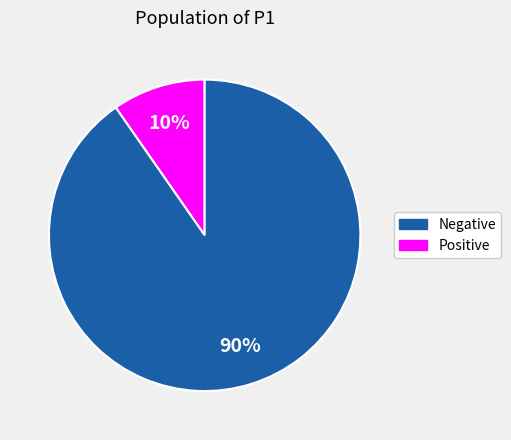

Is there any slice that represents more than half of the pie?

Yes